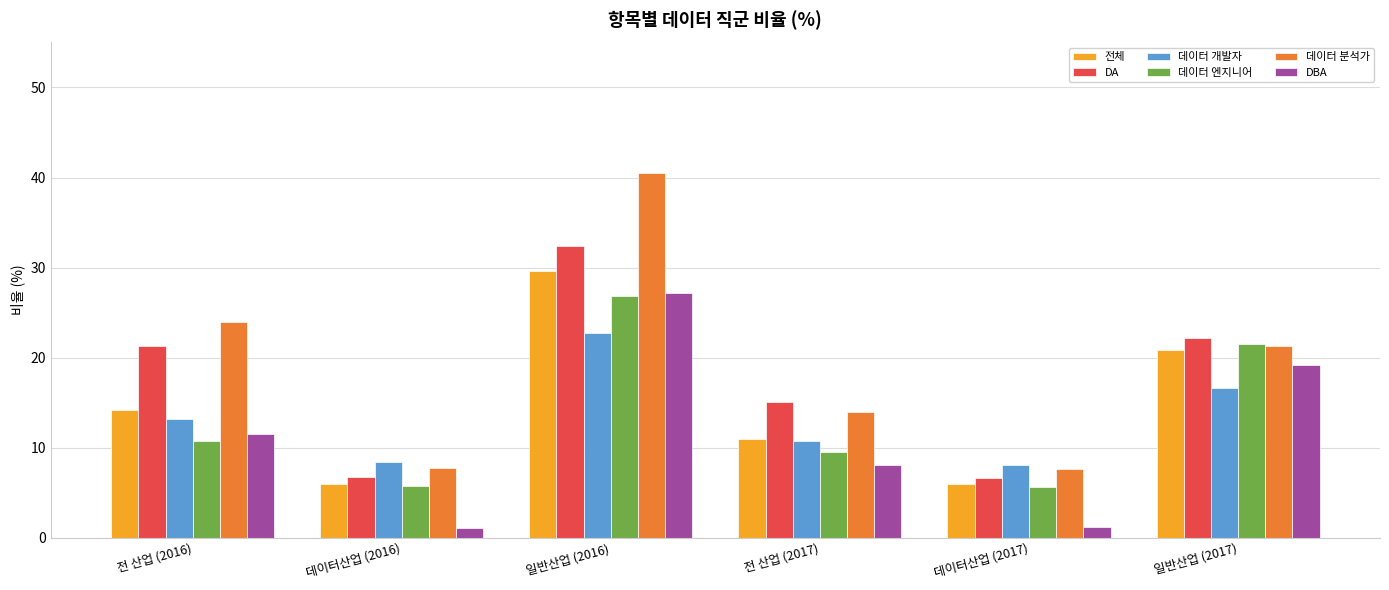

How many distinct data groups are displayed?

6